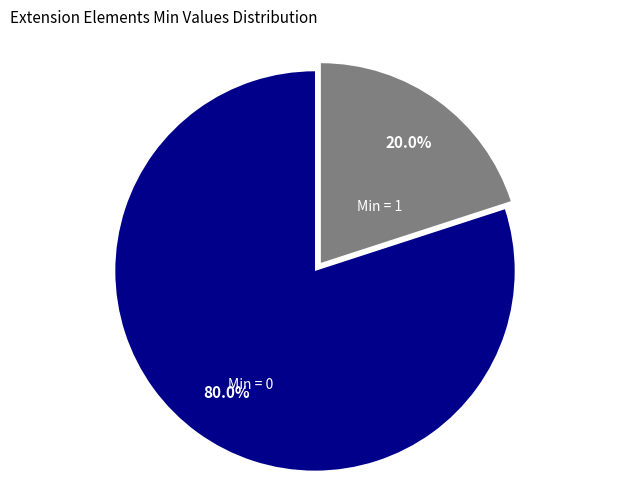

Which slice represents more than half of the pie?

Min = 0